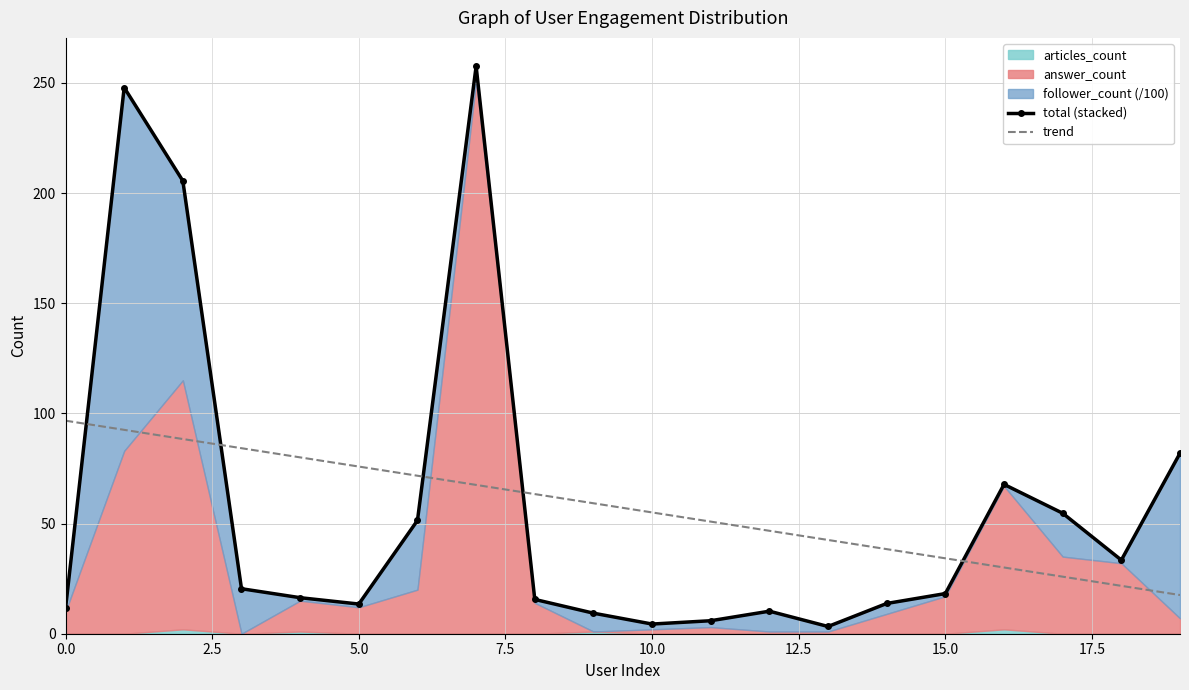

What is the maximum value for trend?

96.7